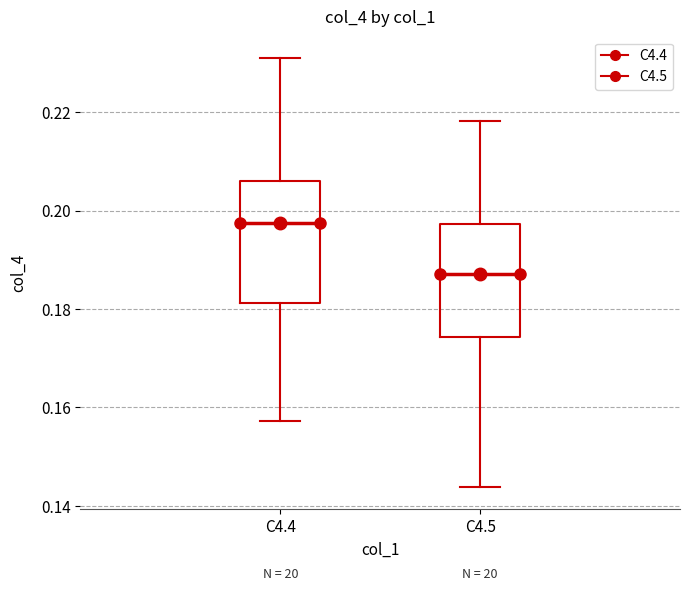

Where does the median line of the box for C4.4 sit on the y-axis? The values are not printed on the chart, so give them approximately, as read against the axis.

0.198